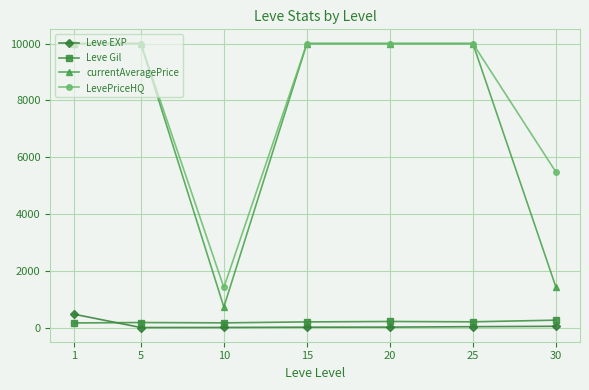

What value does the Leve Gil series have at 15?

200.5